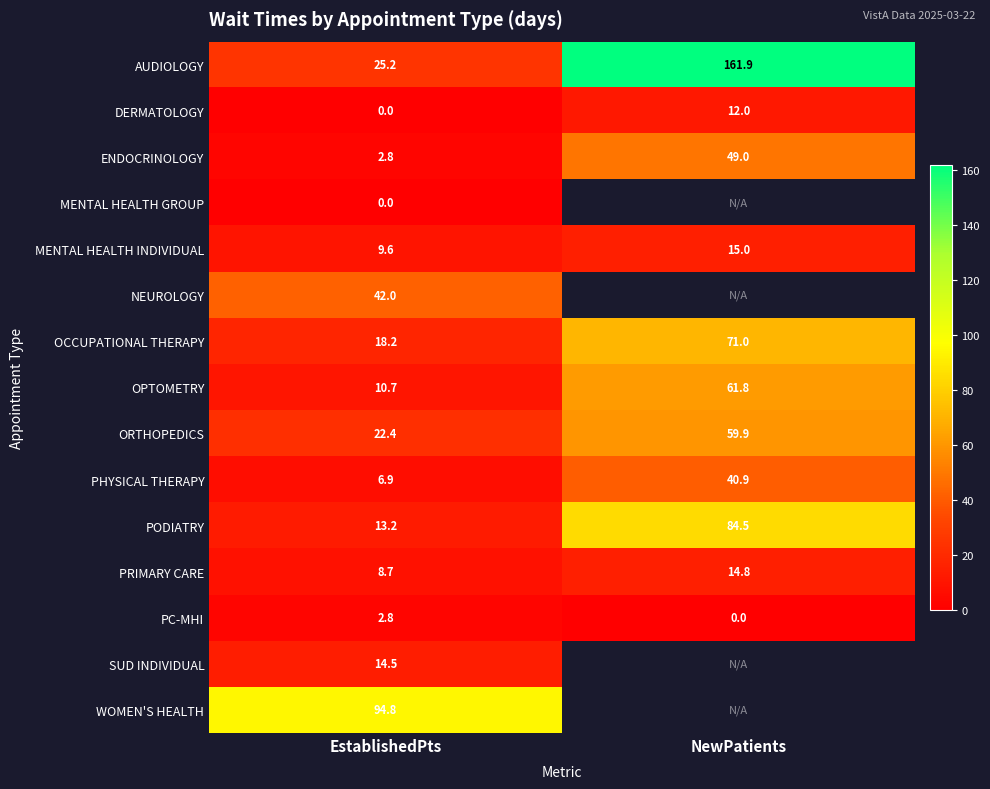

Count the number of data series in this chart.

15